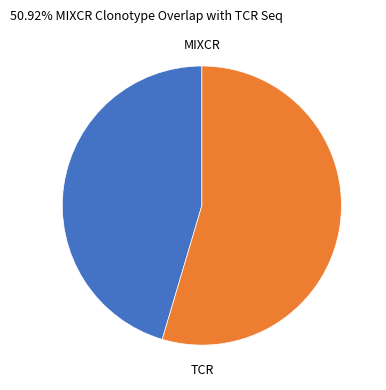

What is the ratio of the value at MIXCR to the value at TCR?

0.8